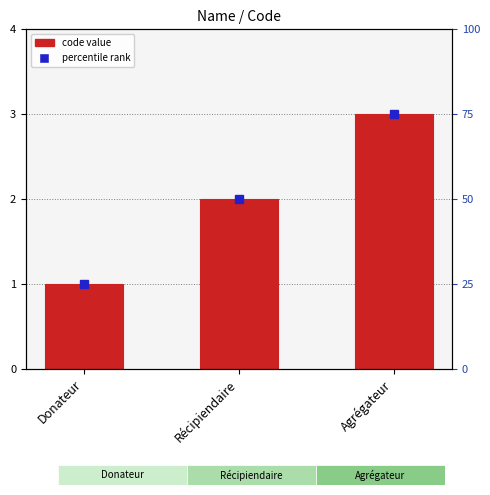

What is the change in value from Donateur to Récipiendaire?

+1